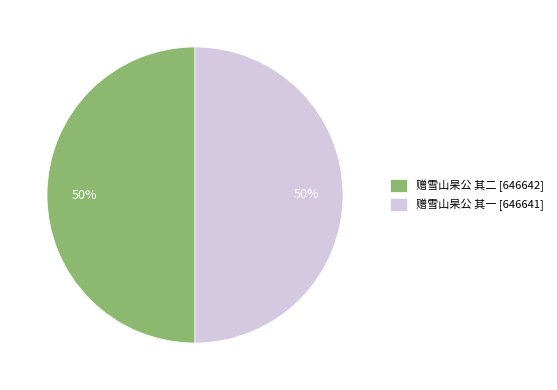

Do 赠雪山杲公 其二 [646642] and 赠雪山杲公 其一 [646641] together represent more than half of the pie?

Yes